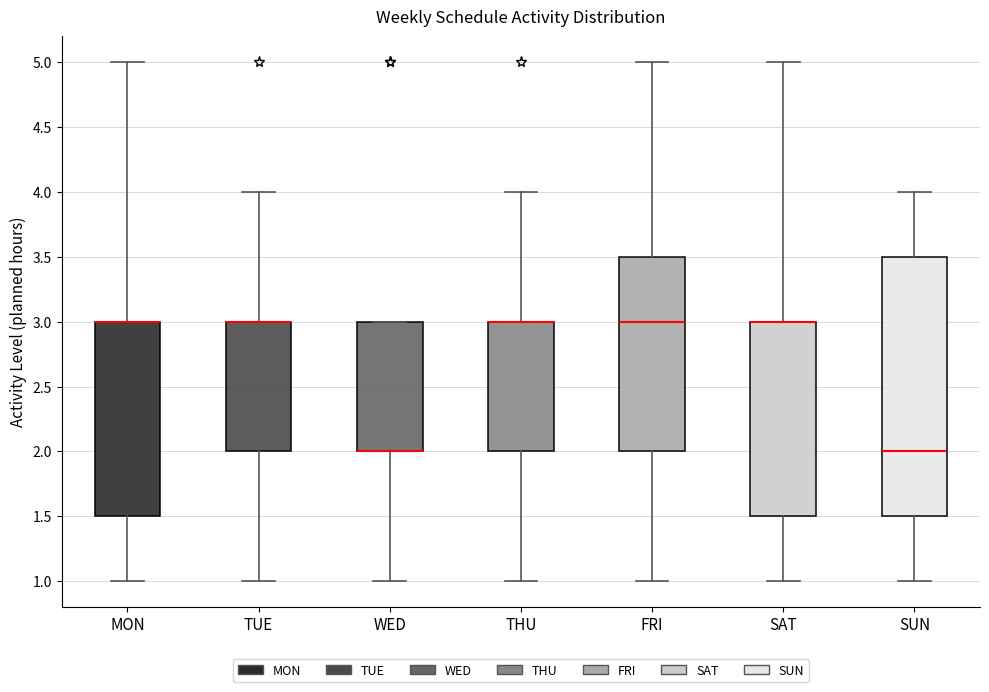

Comparing the boxes themselves (not the whiskers), which one is the tallest?

SUN